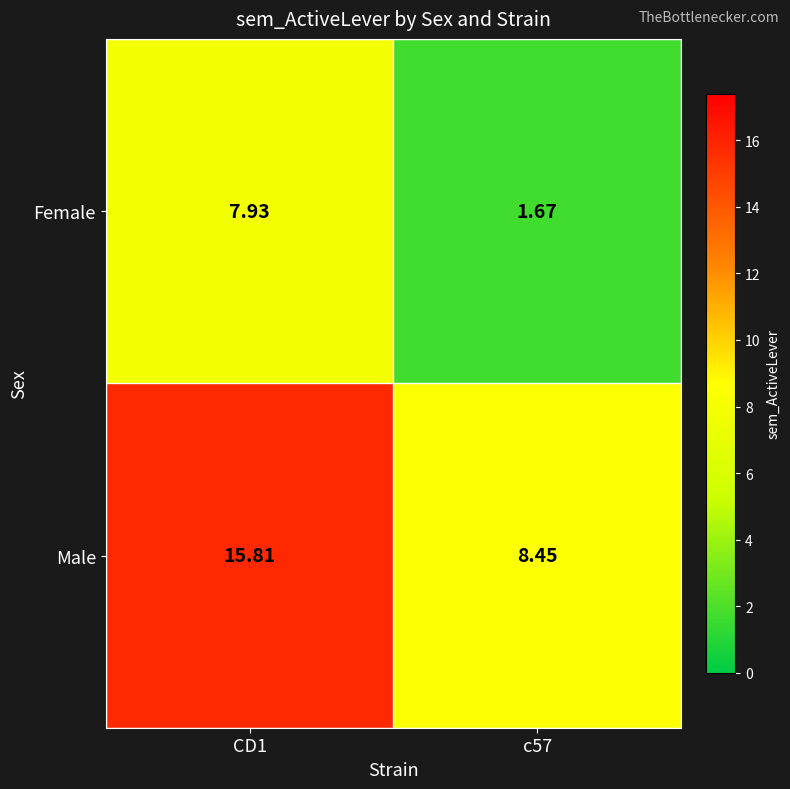

At c57, list the series in order from smallest to largest.

Female, Male